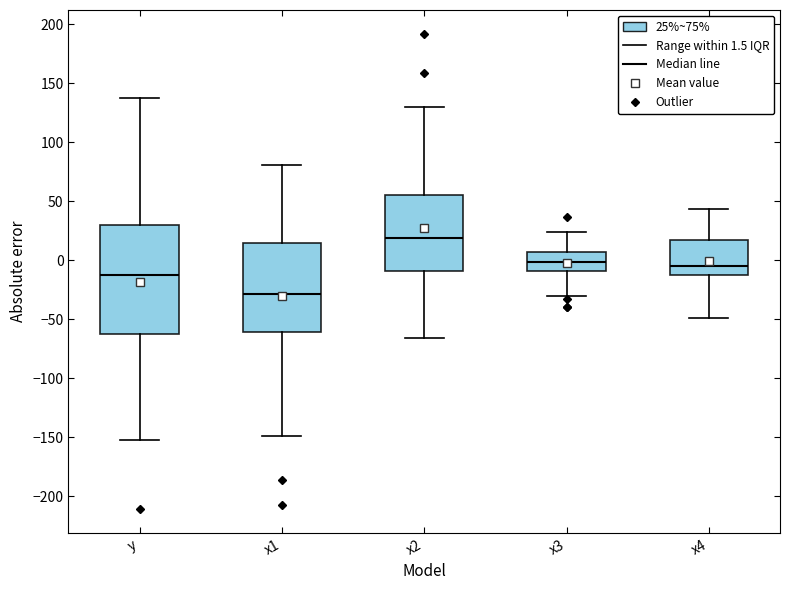

Reading left to right, read every box against the y-axis: the position of its median line, the range the box covers, and the ends of its whiskers. The values are not printed on the chart, so give them approximately, as read against the axis.

y: median -10, box -60 to 30, whiskers -155 to 140
x1: median -30, box -60 to 15, whiskers -150 to 80
x2: median 20, box -10 to 55, whiskers -65 to 130
x3: median 0, box -10 to 5, whiskers -30 to 25
x4: median -5, box -15 to 15, whiskers -50 to 45